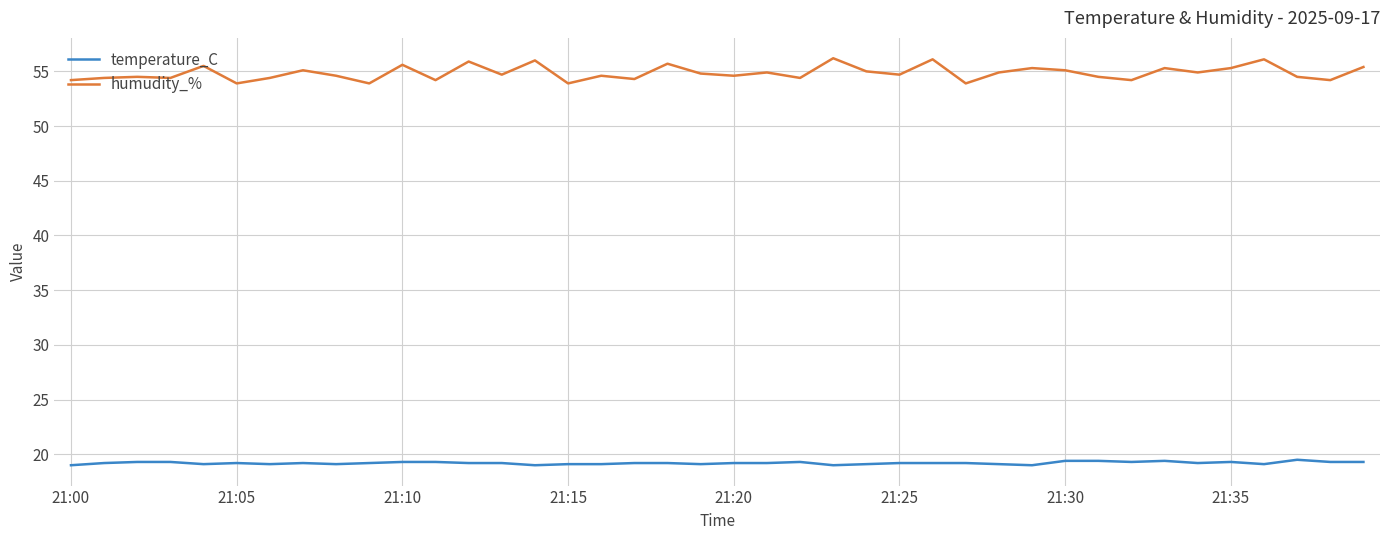

What is the lowest value of the temperature_C series?

19.0